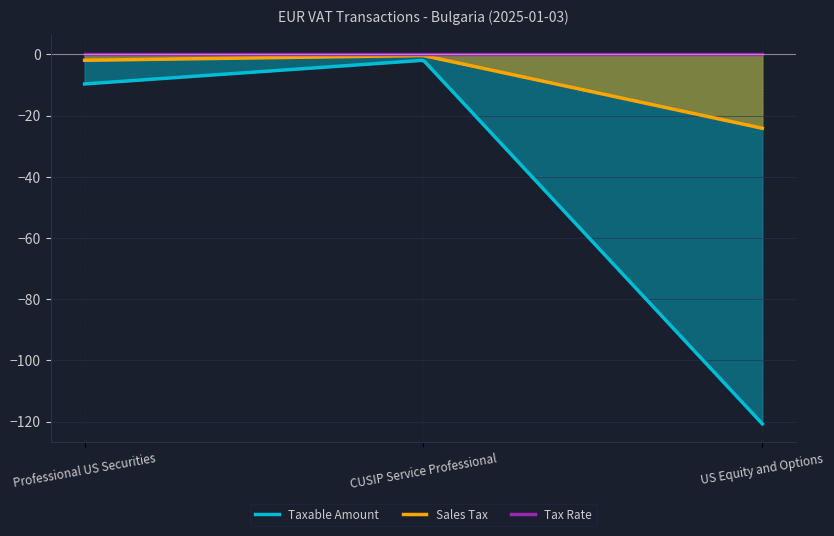

What is the label of the 3rd point from the left?

US Equity and Options